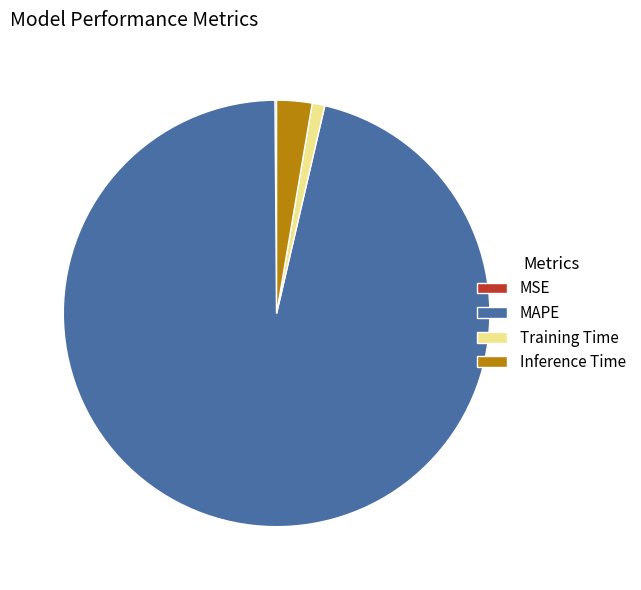

Does Training Time represent more than half of the total?

No